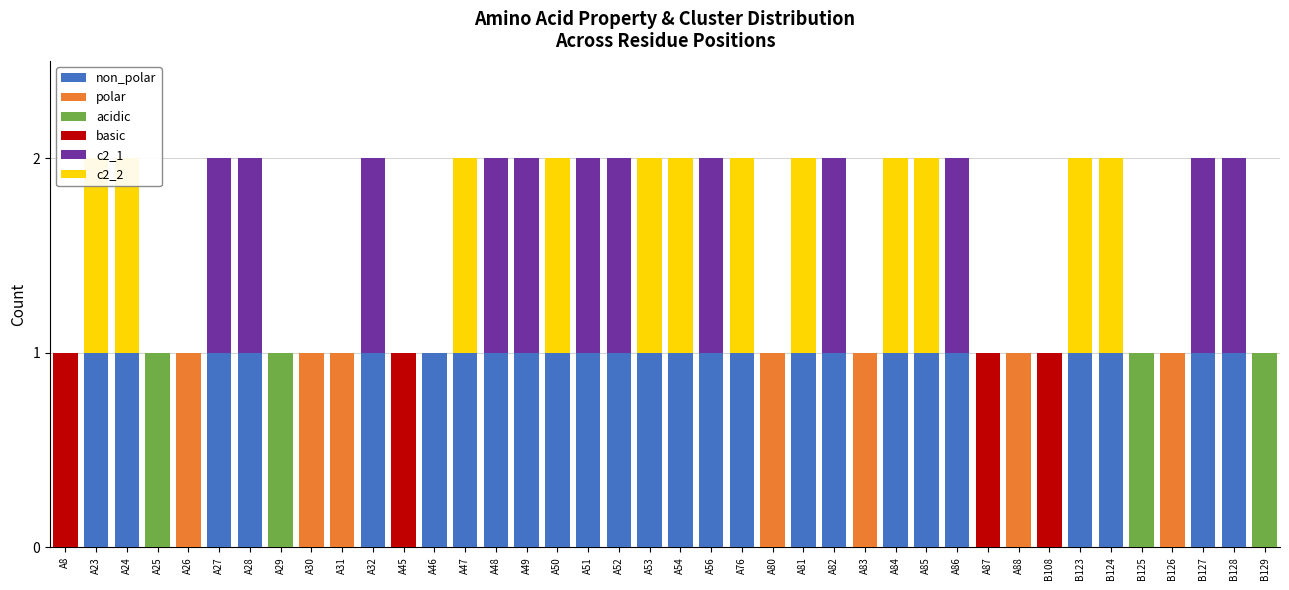

Which series has the largest total across all categories?

non_polar